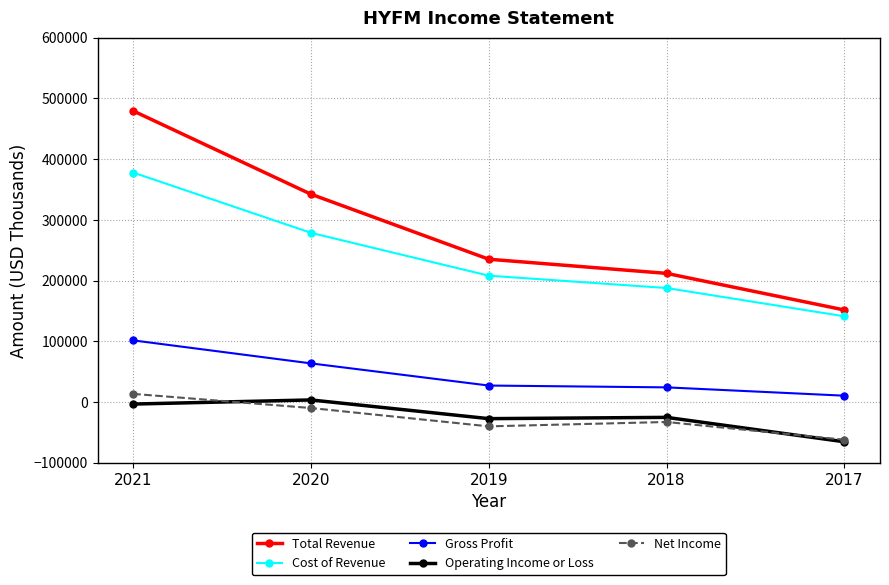

What is the spread (max minus min) of values at 2017?

217000